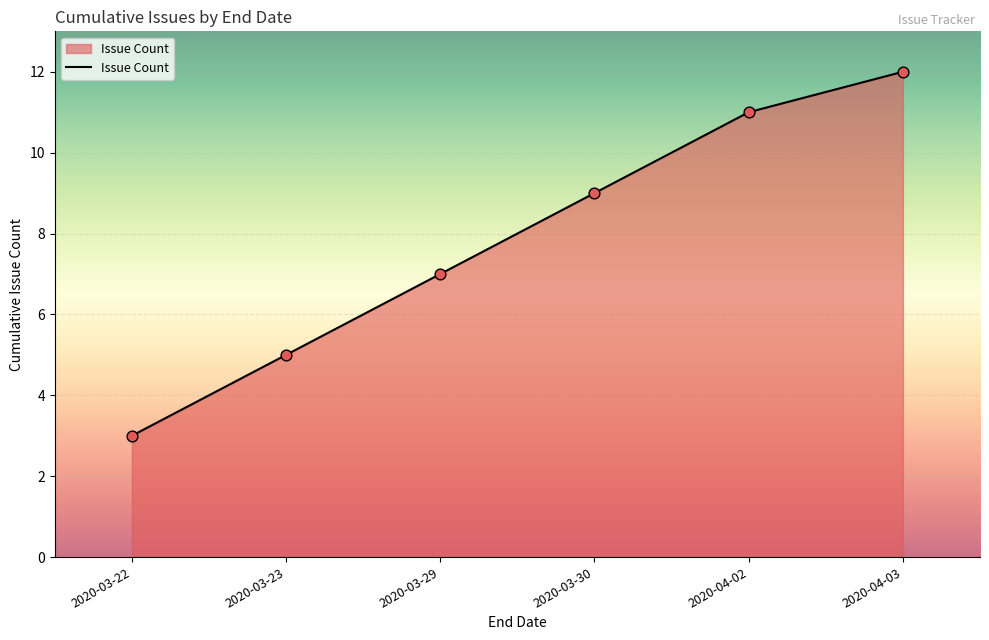

Between 2020-04-02 and 2020-03-23, which is larger?

2020-04-02